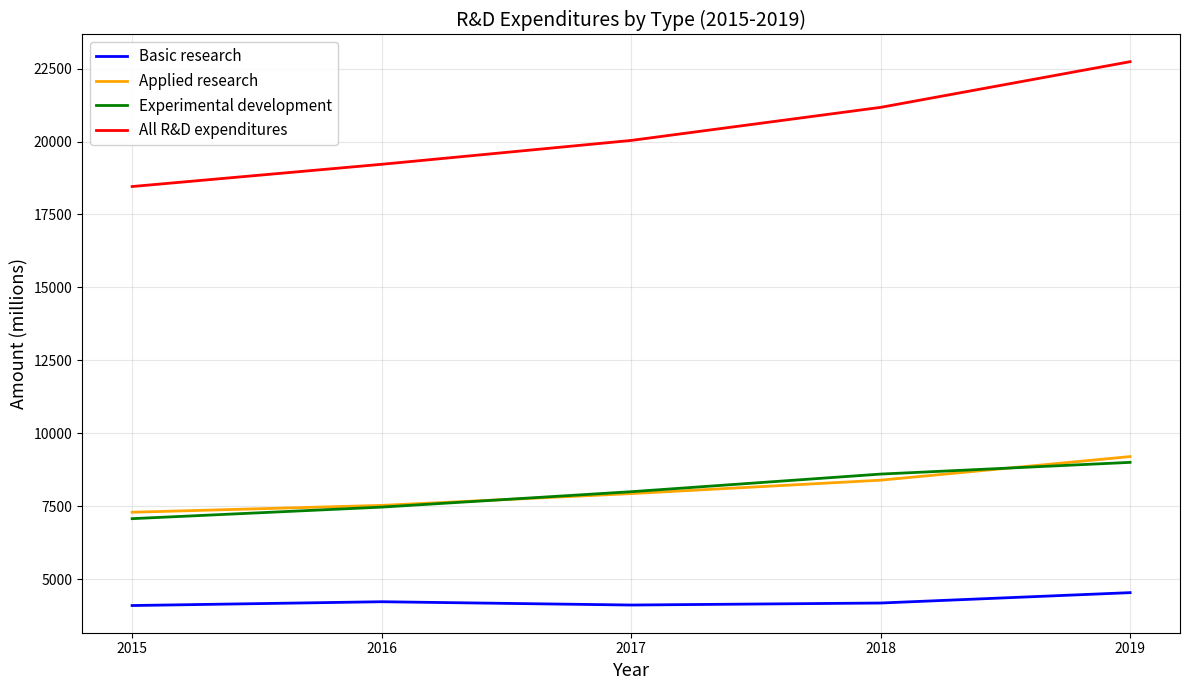

The value of Experimental development at 2015 is 2422. True or false?

False